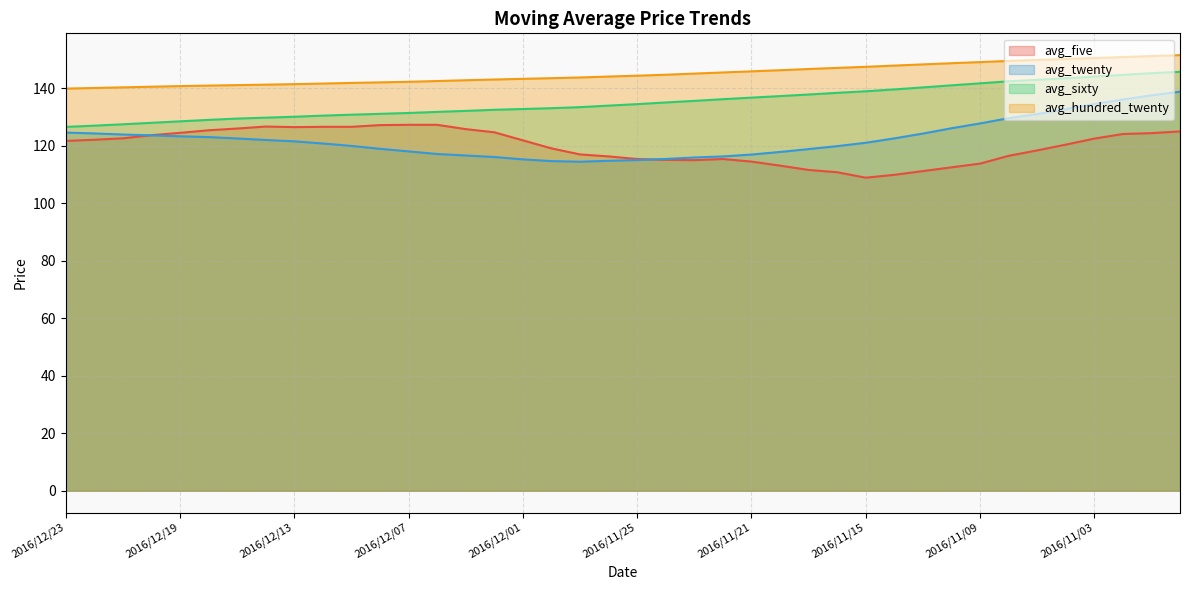

Which series has the largest total across all categories?

avg_hundred_twenty